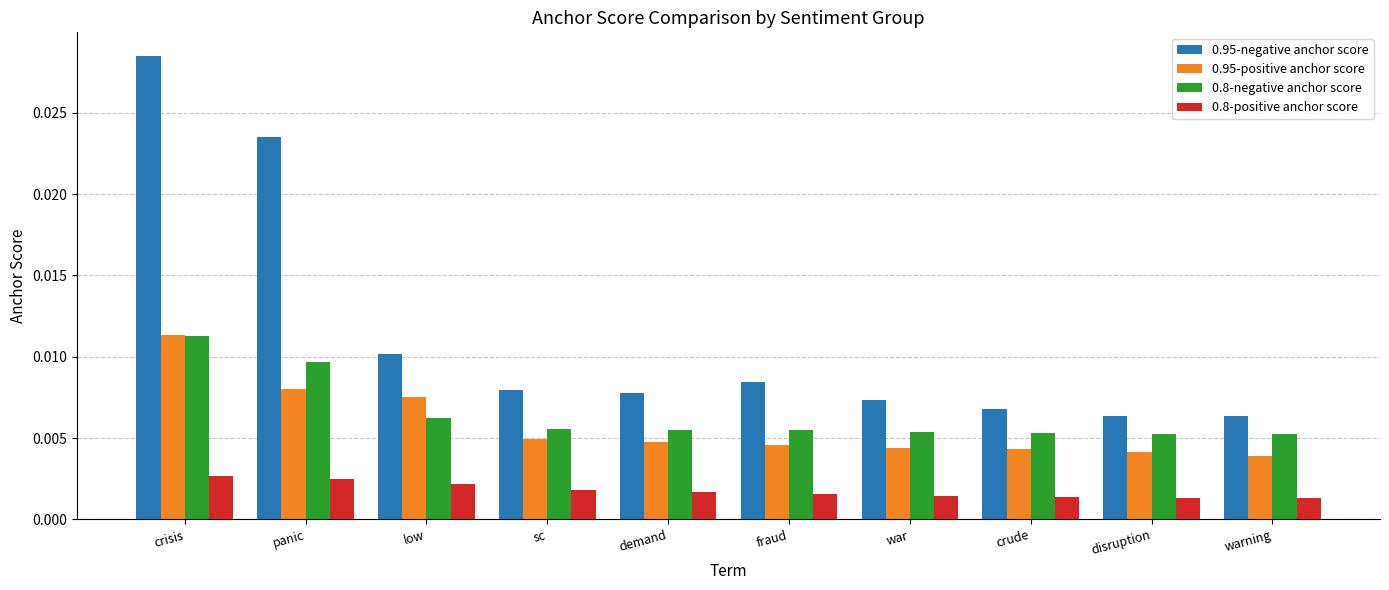

Which series has the largest range (max minus min)?

0.95-negative anchor score